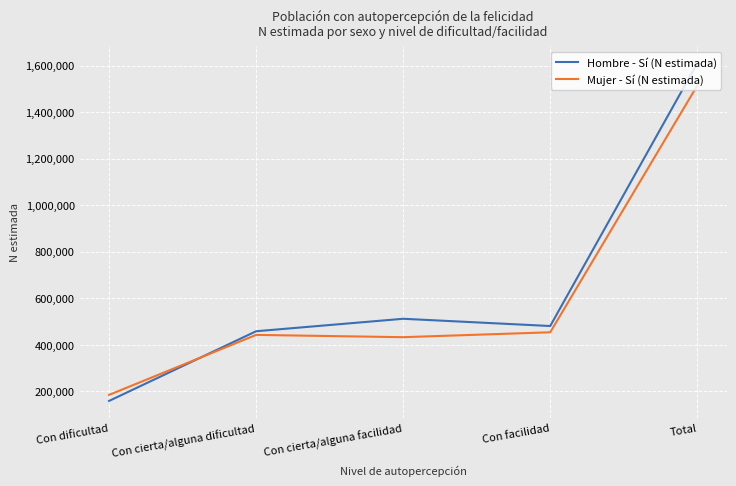

Where is Hombre - Sí (N estimada) nearest to the value 884617?

Con cierta/alguna facilidad